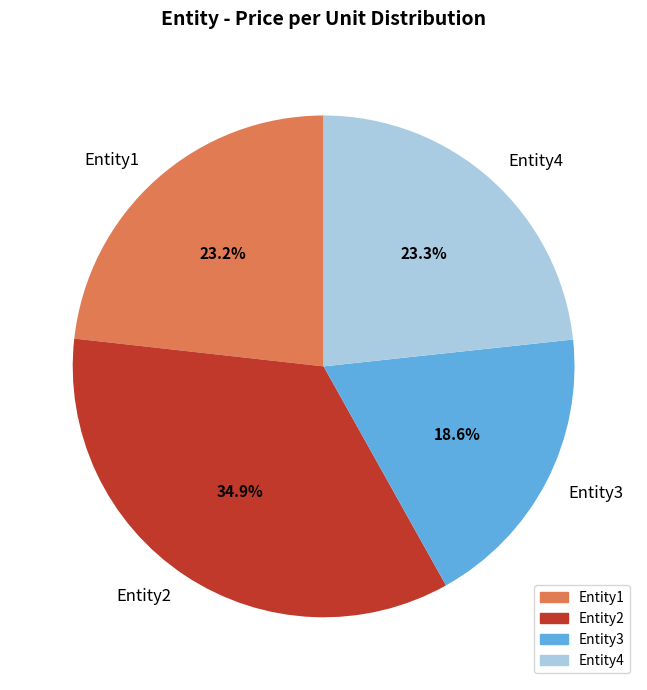

How many segments does this pie chart have?

4